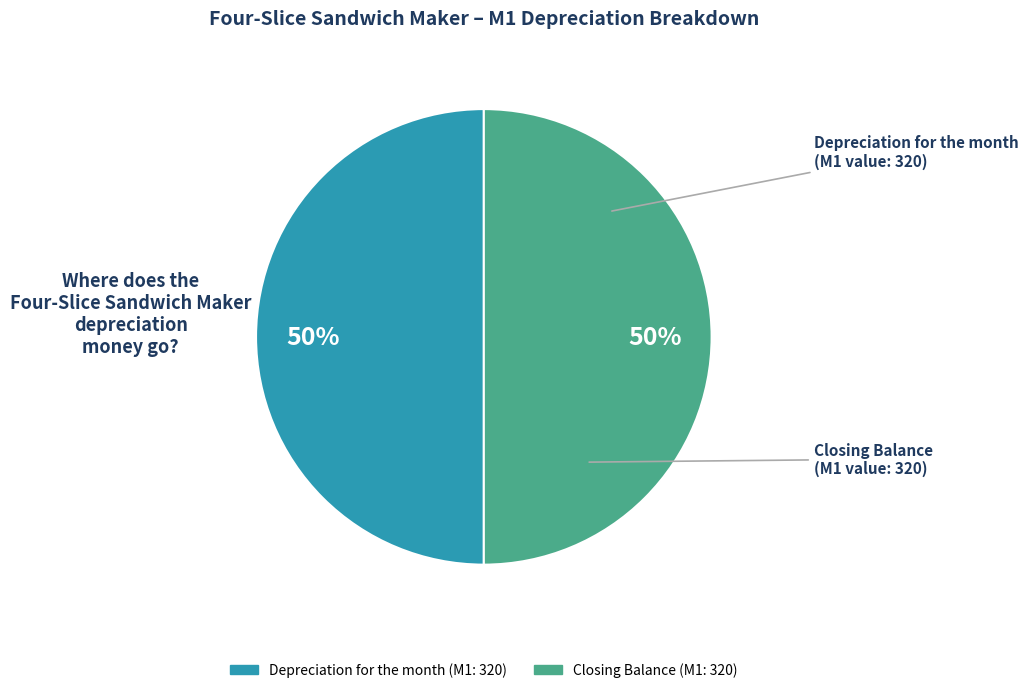

To the nearest percent, what is the average slice percentage?

50%